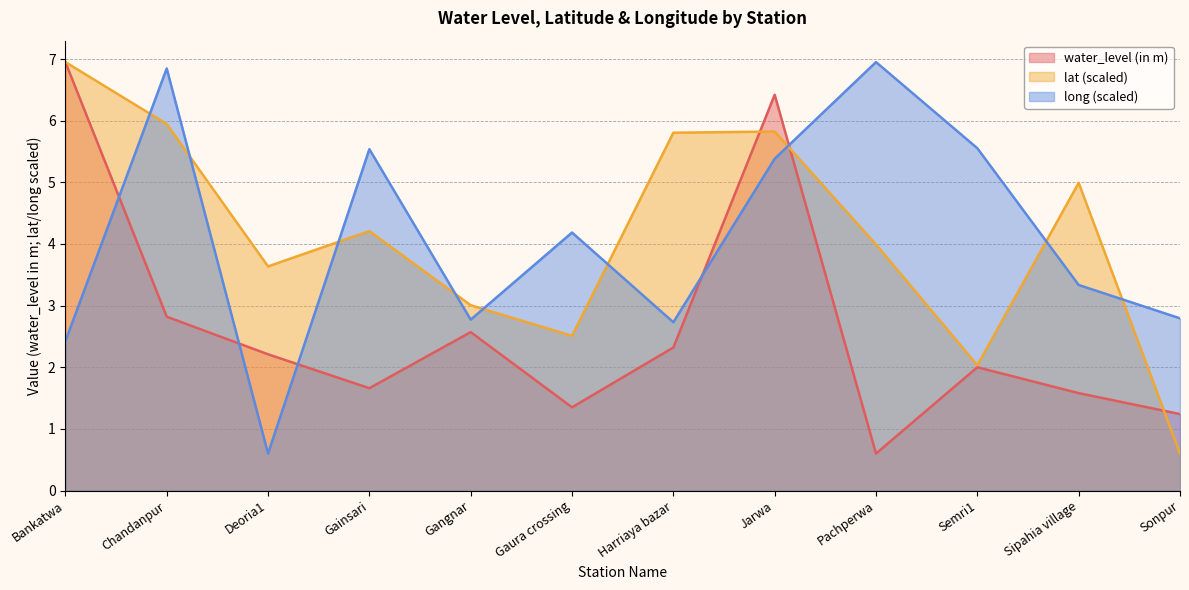

What is the value of the long point at the 10th from the left?

5.6